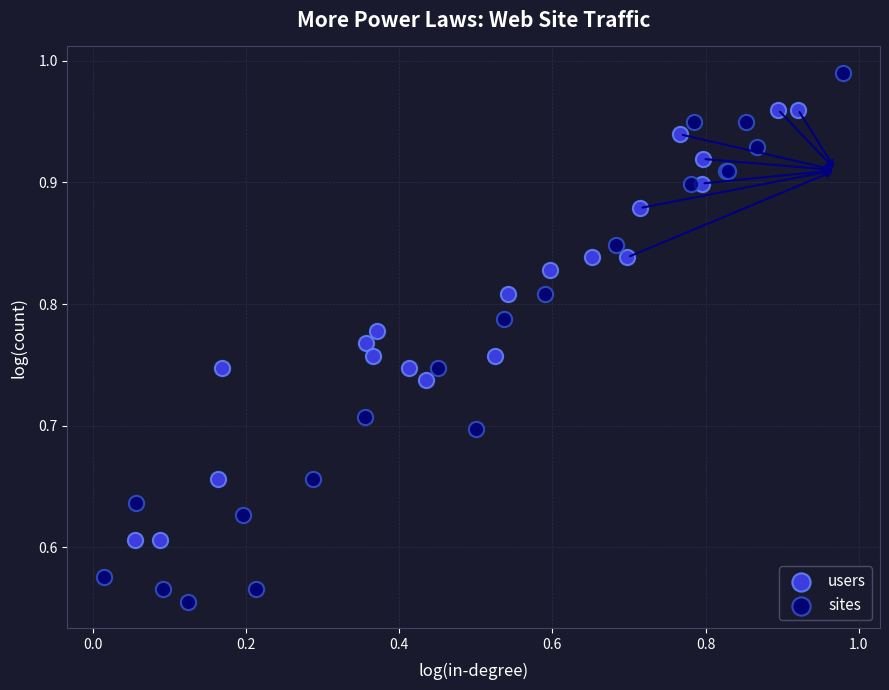

Which series has the widest spread of Y values?

sites